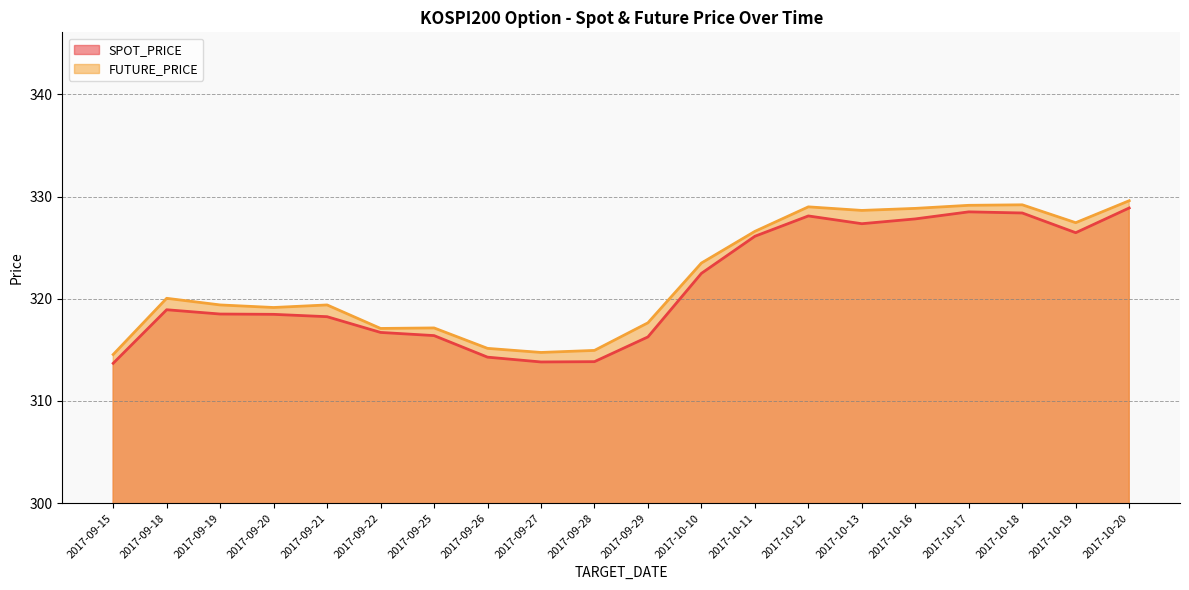

Reading right to left, what are all the values shown in this chart?

SPOT_PRICE: 328.9	326.5	328.4	328.5	327.8	327.4	328.1	326.1	322.5	316.3	313.9	313.8	314.3	316.4	316.7	318.2	318.5	318.5	318.9	313.7
FUTURE_PRICE: 329.6	327.4	329.2	329.1	328.9	328.6	329.0	326.6	323.5	317.6	314.9	314.8	315.1	317.1	317.1	319.4	319.1	319.4	320.1	314.6